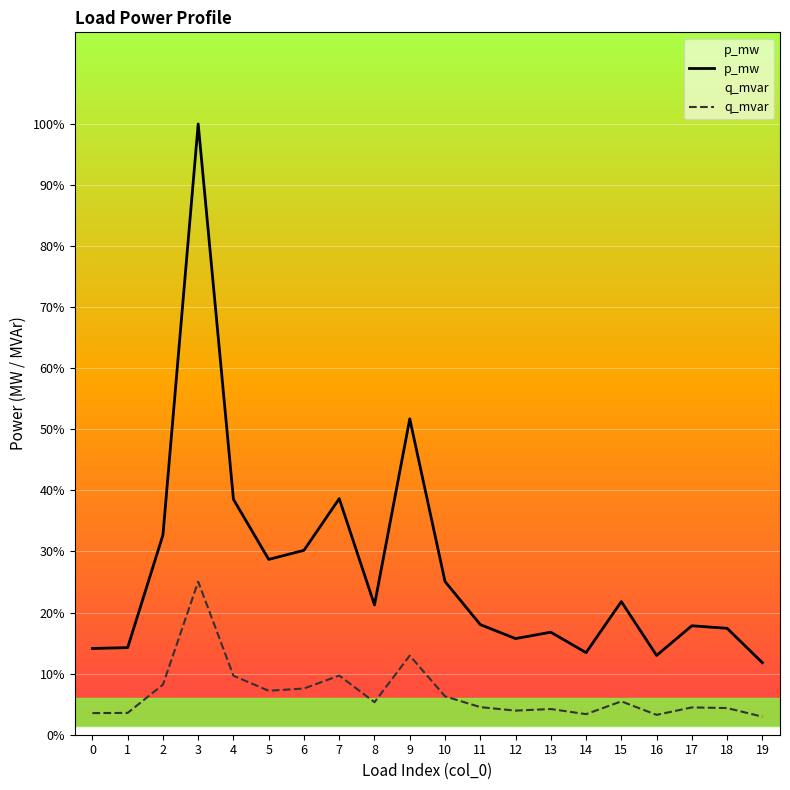

Between 0 and 12, which series saw the biggest shift?

p_mw